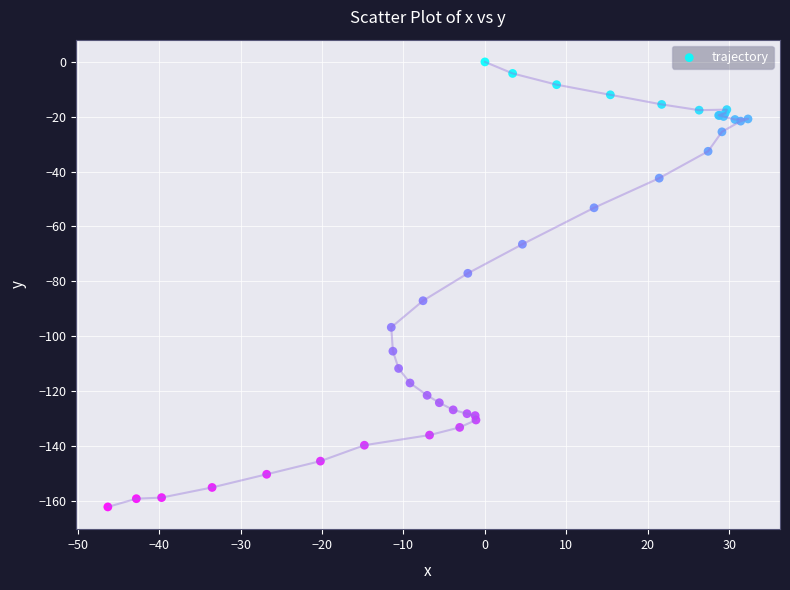

What Y value in the scatter plot is closest to -81?

-77.1